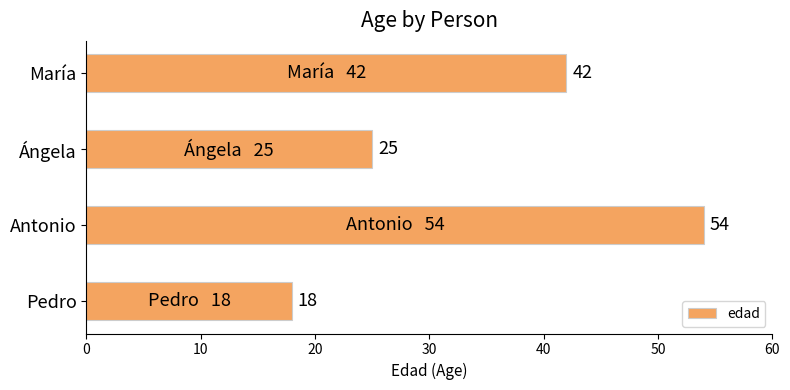

The value at Ángela is 25. True or false?

True